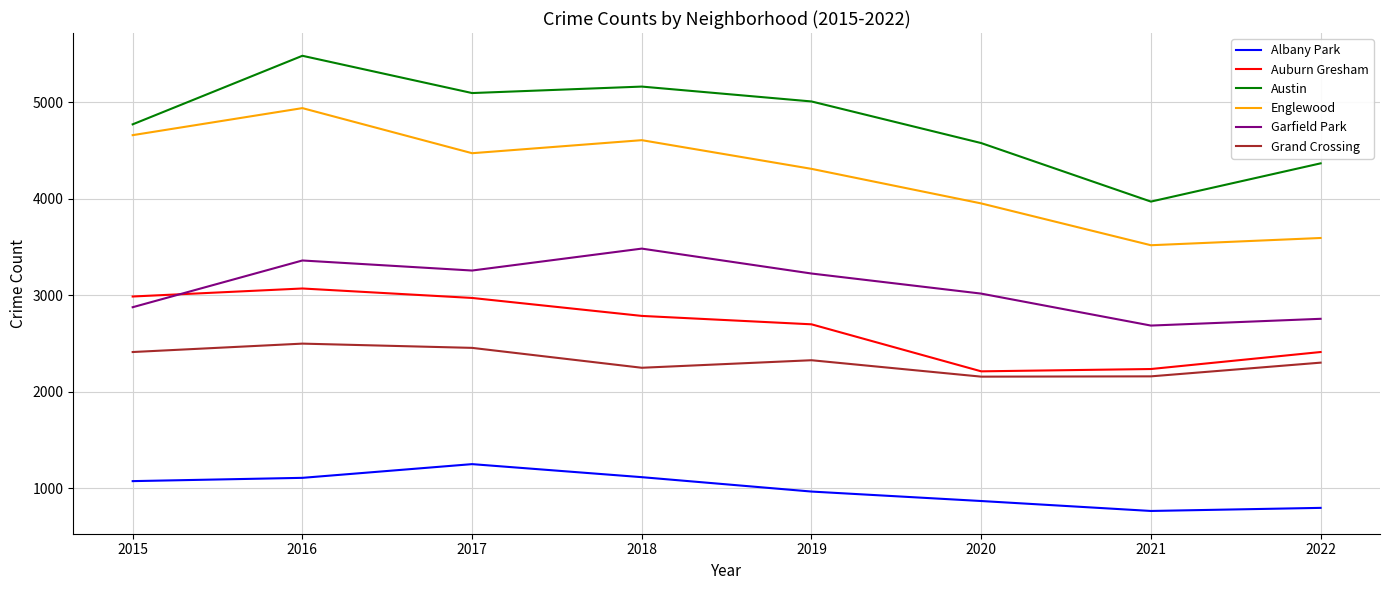

Rank the categories by Austin value from highest to lowest.

2016, 2018, 2017, 2019, 2015, 2020, 2022, 2021